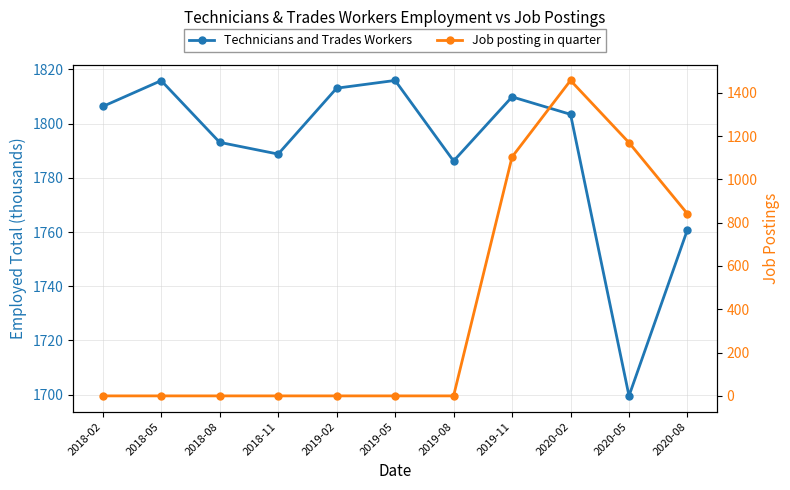

What position from the right is 2019-11?

4